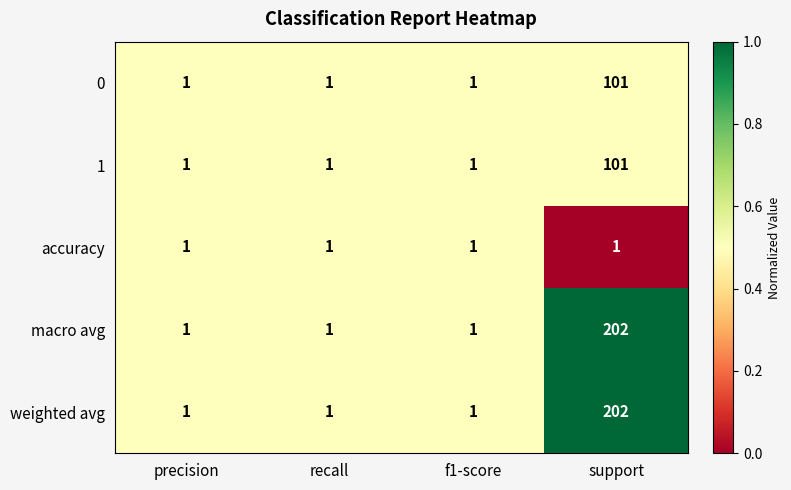

At which category is the sum across all series the highest?

support